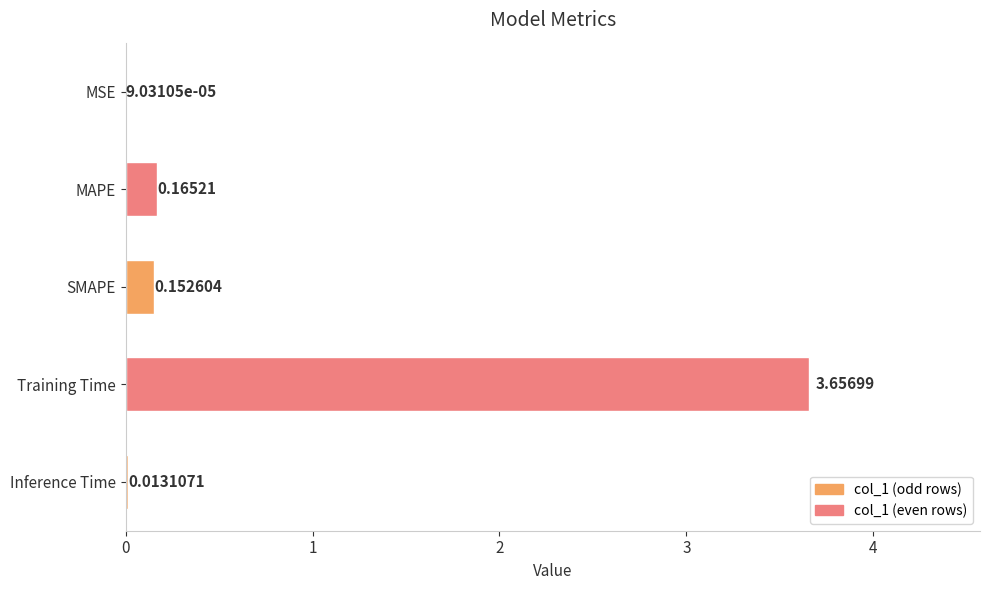

What is the sum of all values?

4.0